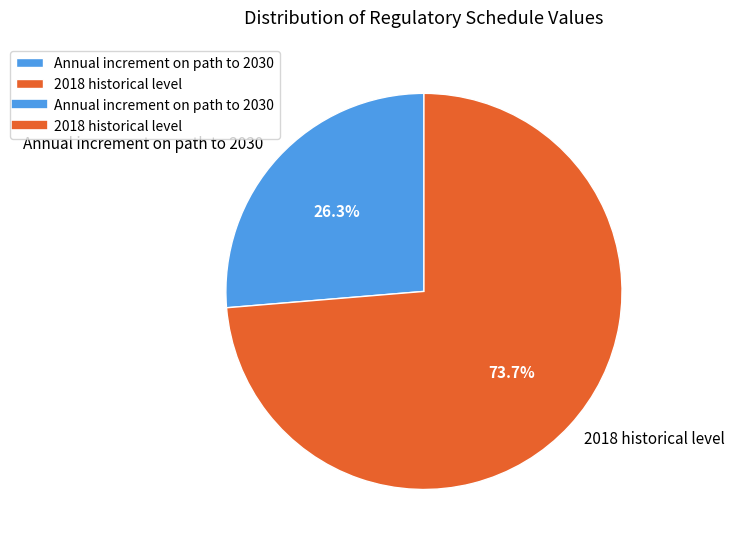

What portion of the pie excludes 2018 historical level?

26.3%